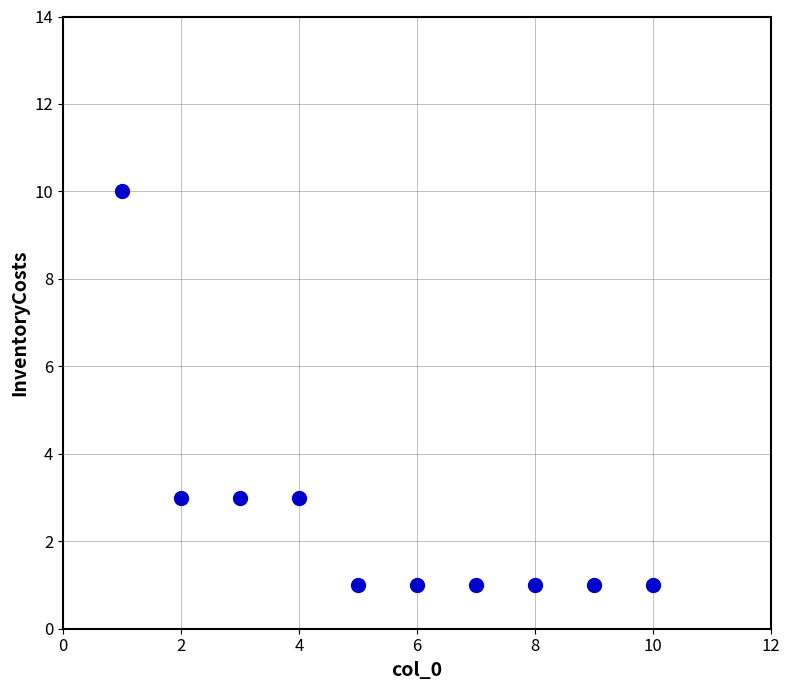

What is the range of X values (max minus min)?

9